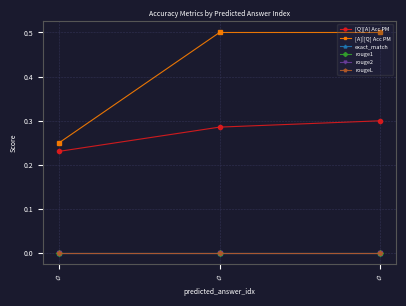

At 0, list the series in order from smallest to largest.

exact_match, rouge1, rouge2, rougeL, [Q][A] Acc PM, [A]|[Q] Acc PM